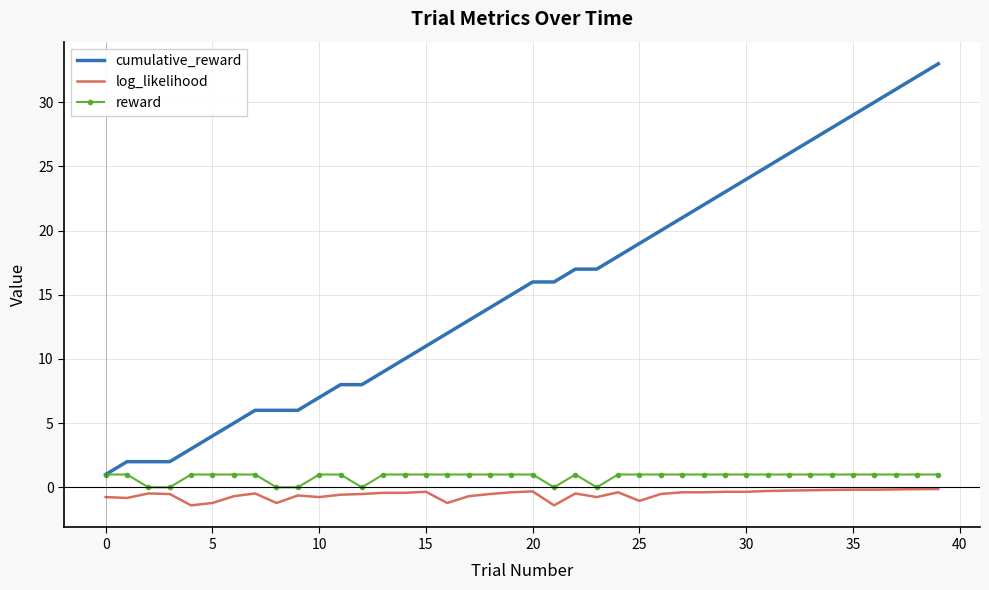

What is the smallest value displayed?

-1.4